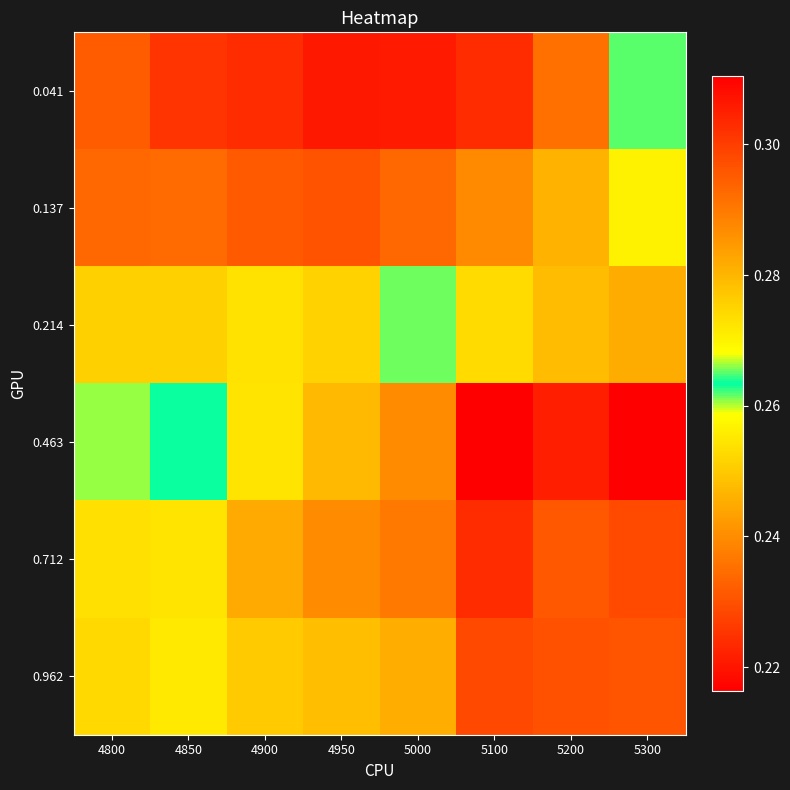

What is the maximum value shown in the chart?

0.3